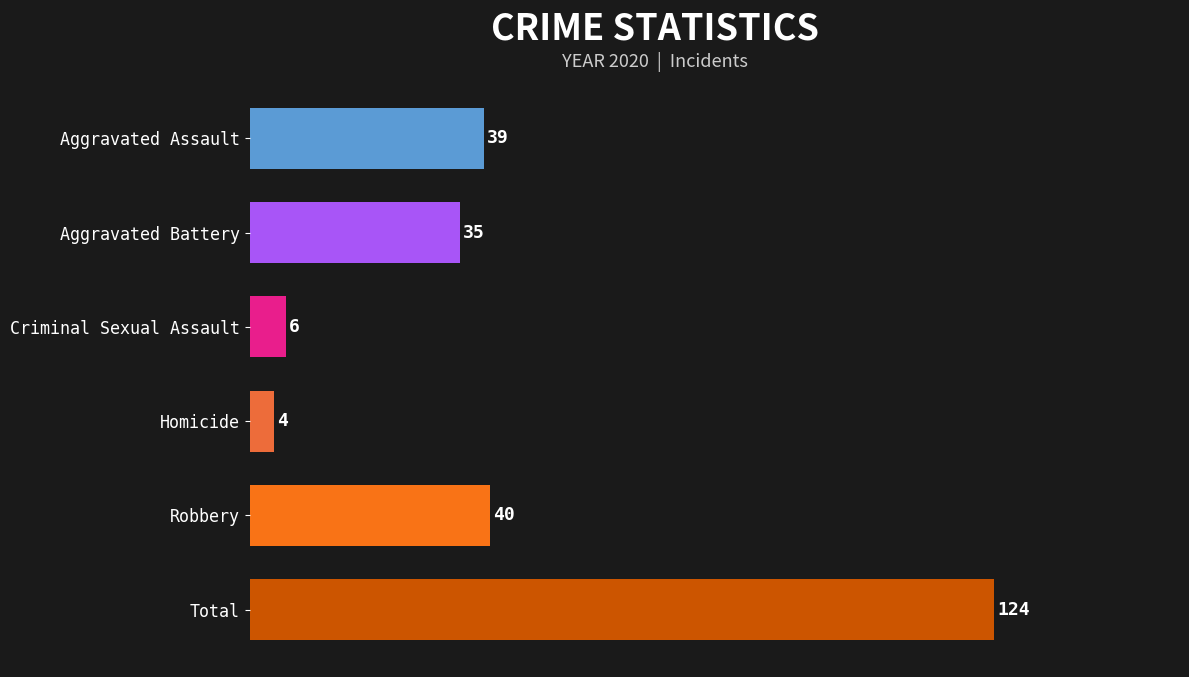

List the labels in order of value, smallest first.

Homicide, Criminal Sexual Assault, Aggravated Battery, Aggravated Assault, Robbery, Total